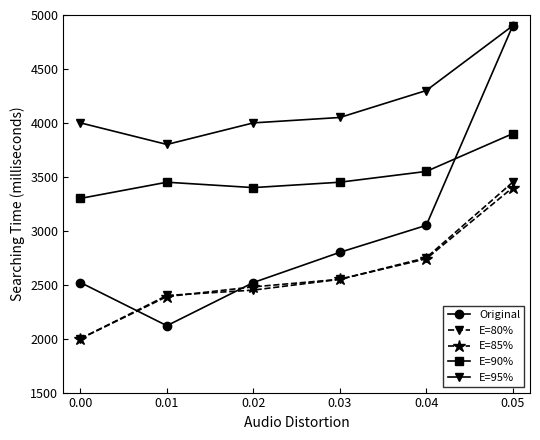

The value of E=90% at 0.02 is 5490. True or false?

False